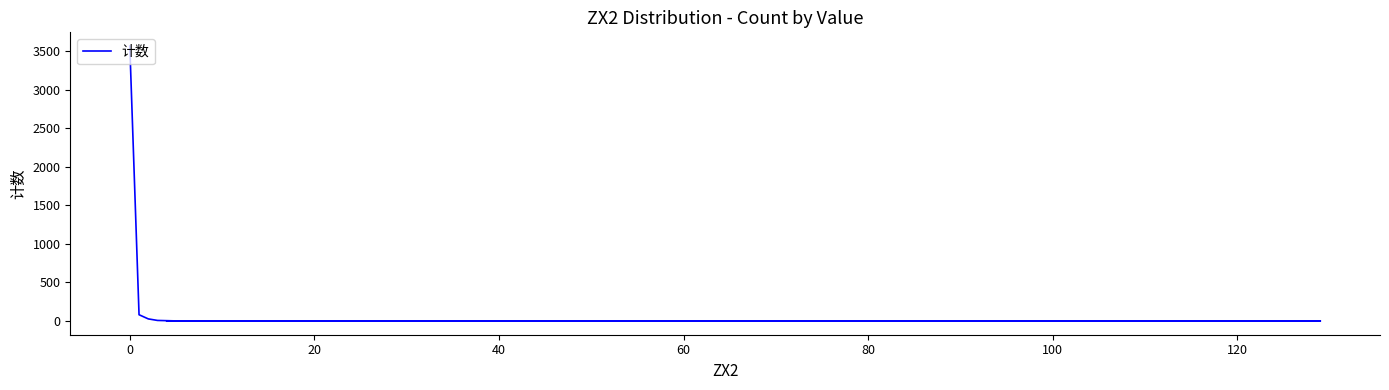

Count the number of data series in this chart.

1